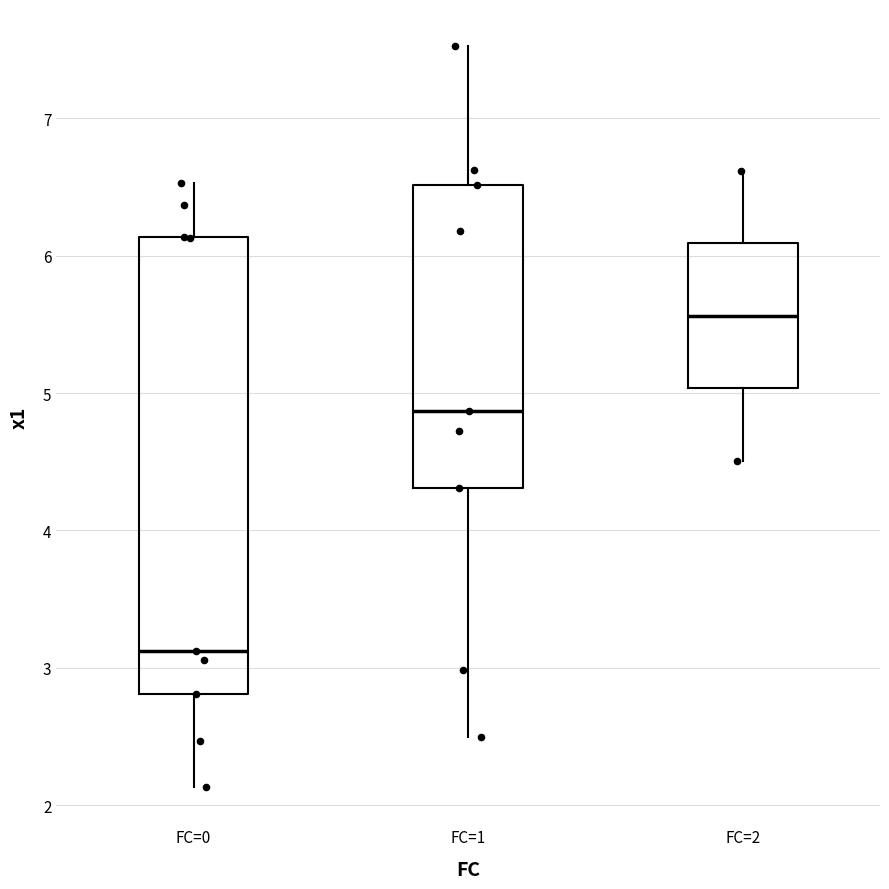

Where is the lower edge of the box for FC=0 on the y-axis? The values are not printed on the chart, so give them approximately, as read against the axis.

2.8